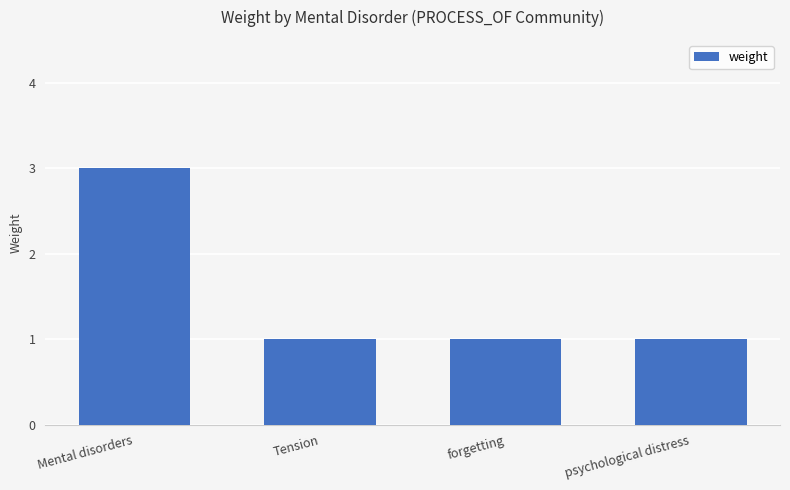

The chart shows a value of 3 at Mental disorders. True or false?

True